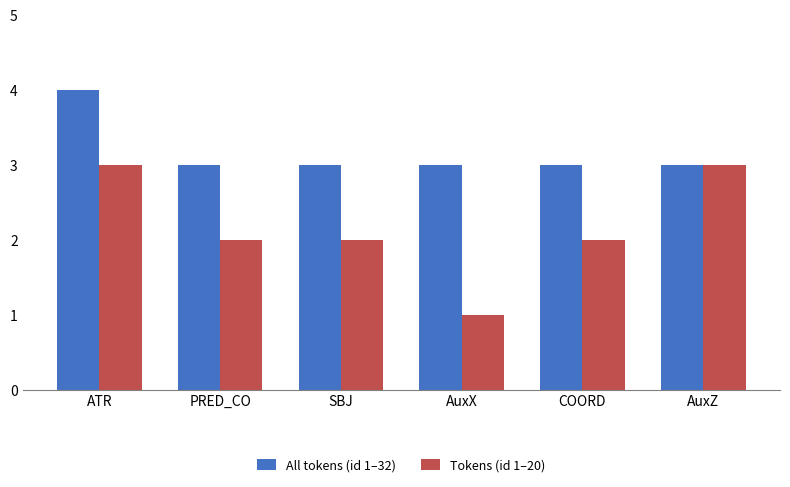

How many bars are there in each group?

2